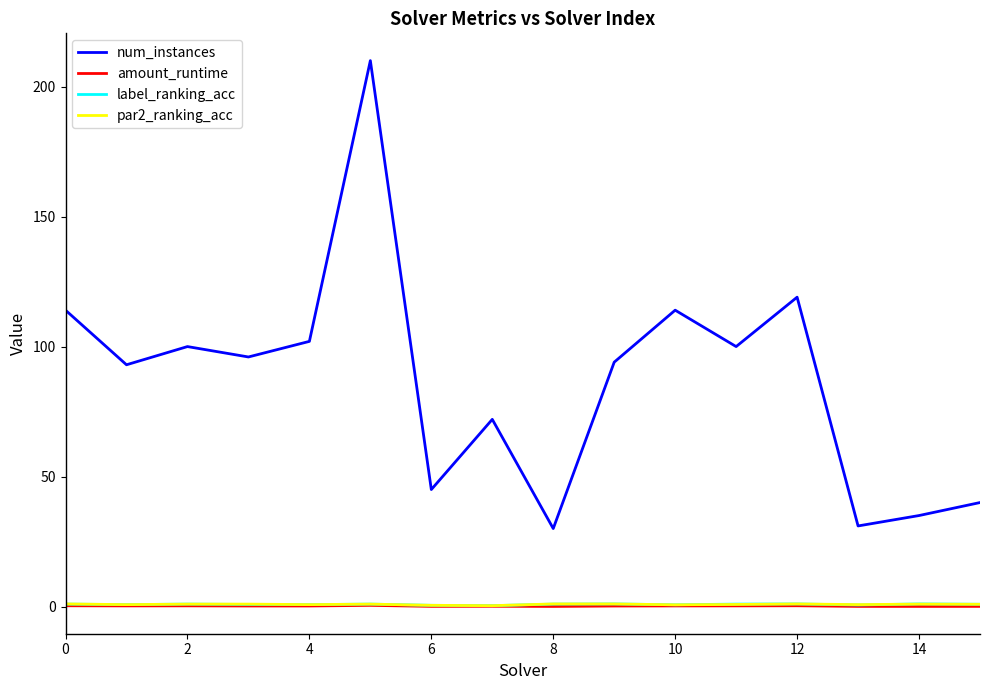

True or false: num_instances and amount_runtime intersect in this chart.

False